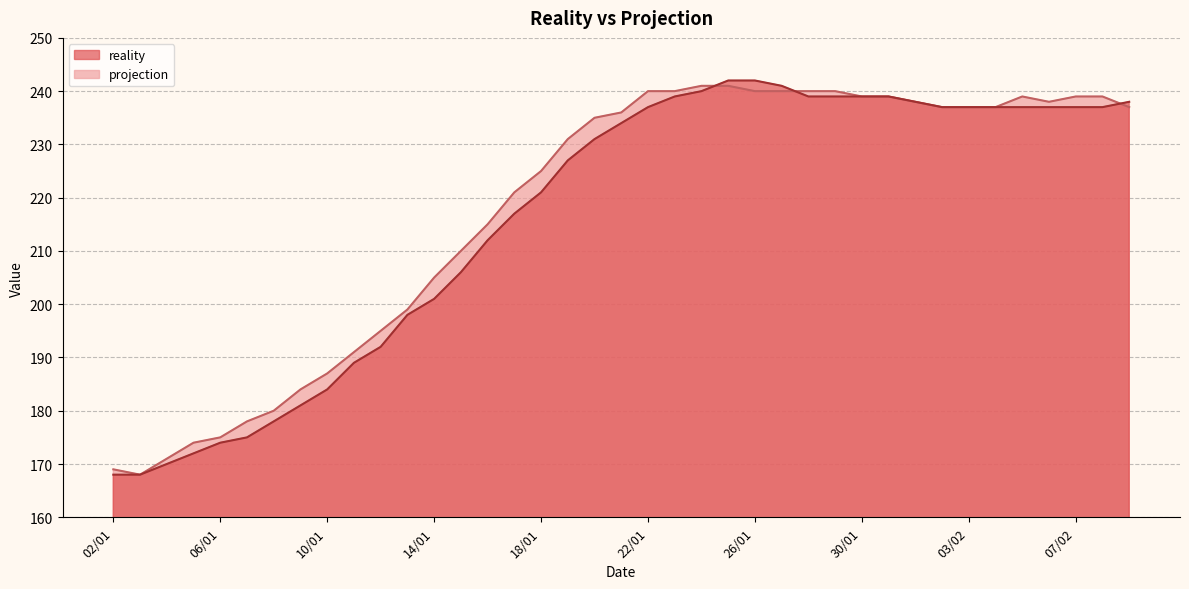

At how many categories does at least one series exceed 188?

30